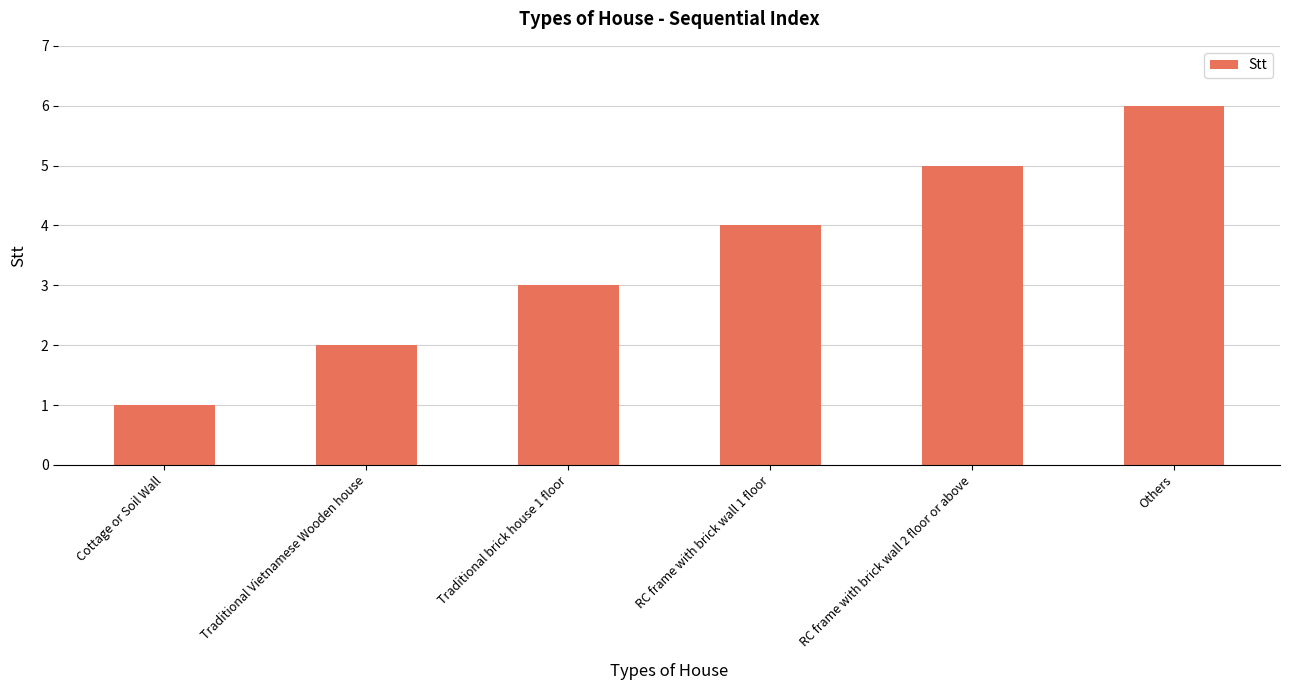

What is the difference between the values at Others and Traditional brick house 1 floor?

3